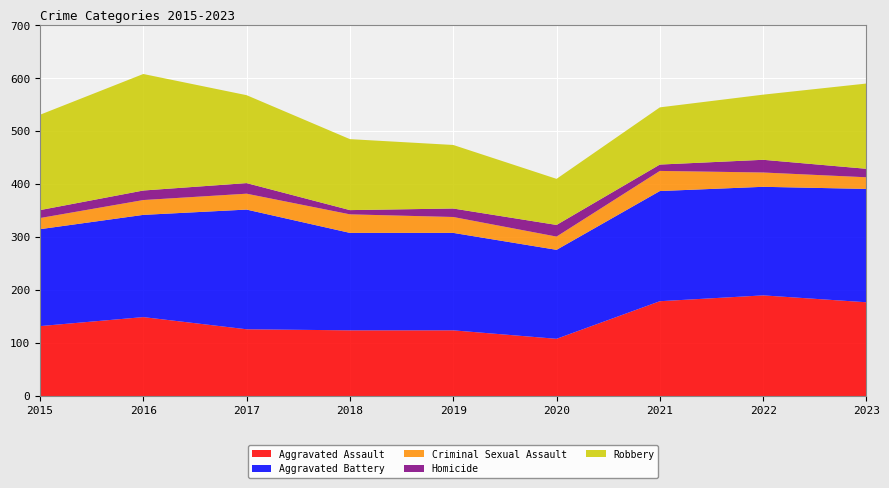

Reading right to left, transcribe all the data shown in this chart.

Aggravated Assault: 2023=177	2022=190	2021=179	2020=108	2019=124	2018=124	2017=126	2016=149	2015=132
Aggravated Battery: 2023=214	2022=205	2021=208	2020=168	2019=184	2018=184	2017=226	2016=193	2015=183
Criminal Sexual Assault: 2023=22	2022=27	2021=38	2020=25	2019=30	2018=35	2017=30	2016=28	2015=21
Homicide: 2023=16	2022=24	2021=12	2020=22	2019=16	2018=8	2017=20	2016=18	2015=15
Robbery: 2023=161	2022=123	2021=108	2020=87	2019=120	2018=134	2017=166	2016=220	2015=180